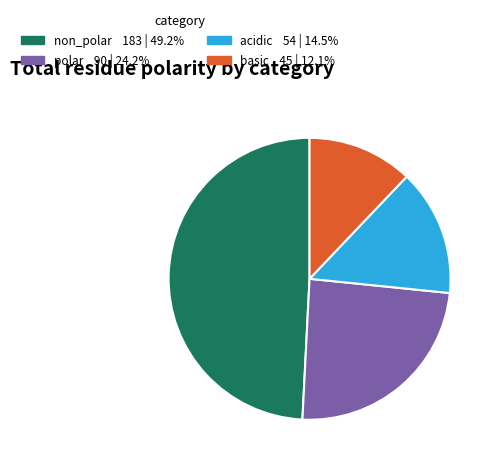

Rank the categories by value from highest to lowest.

non_polar, polar, acidic, basic